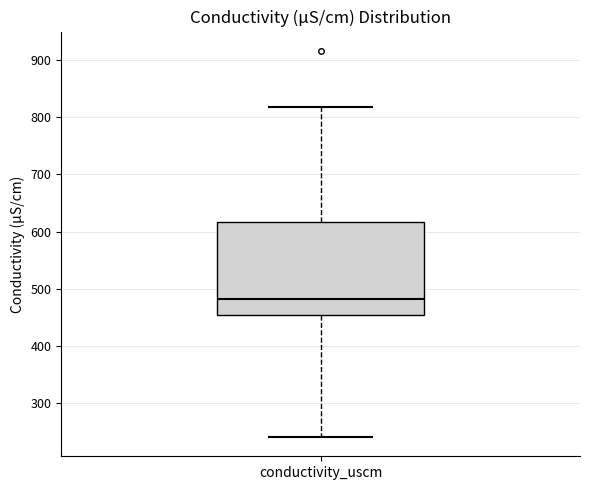

Read this box plot against the y-axis: the position of the median line, the range covered by the box, and the ends of both whiskers. The values are not printed on the chart, so give them approximately, as read against the axis.

median 480, box 450 to 620, whiskers 240 to 820